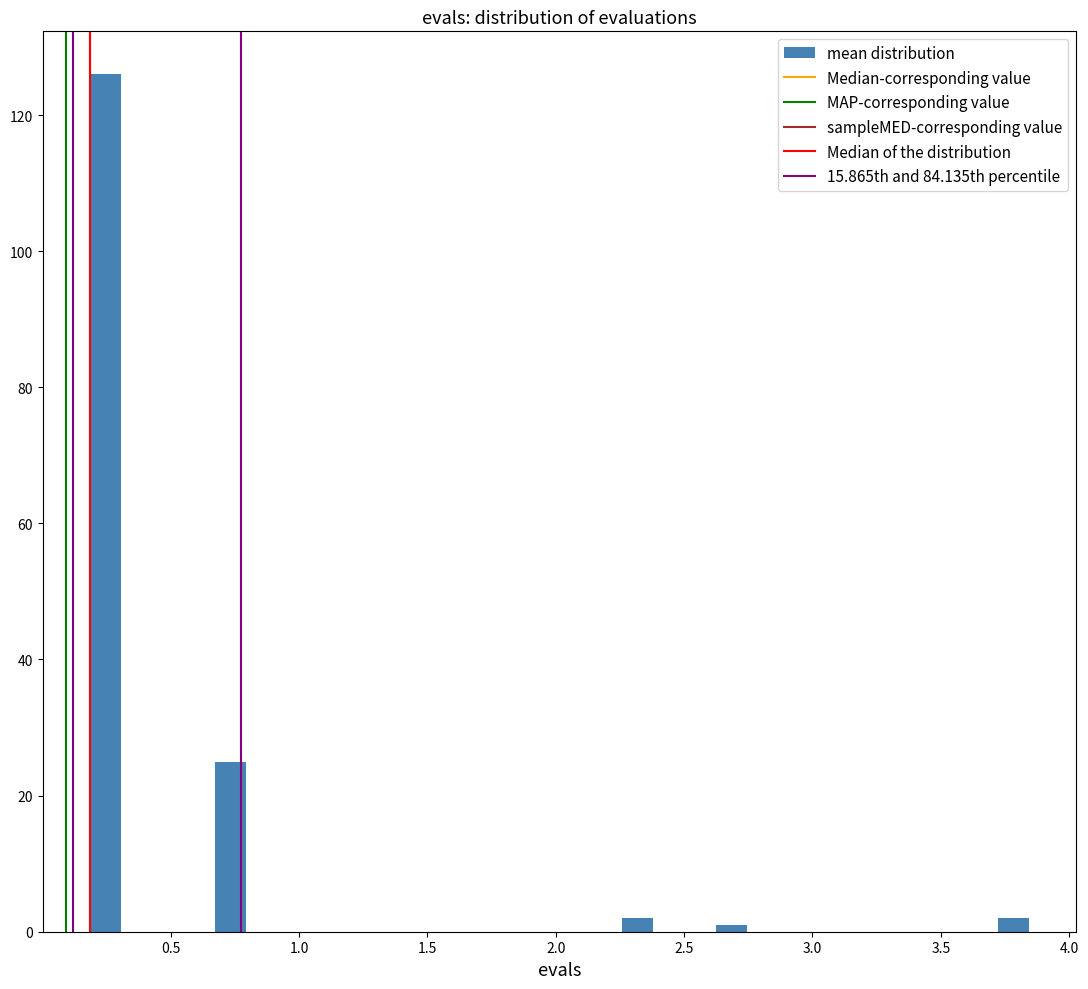

Read against the x-axis, roughly where is the centre of the tallest bar?

0.25